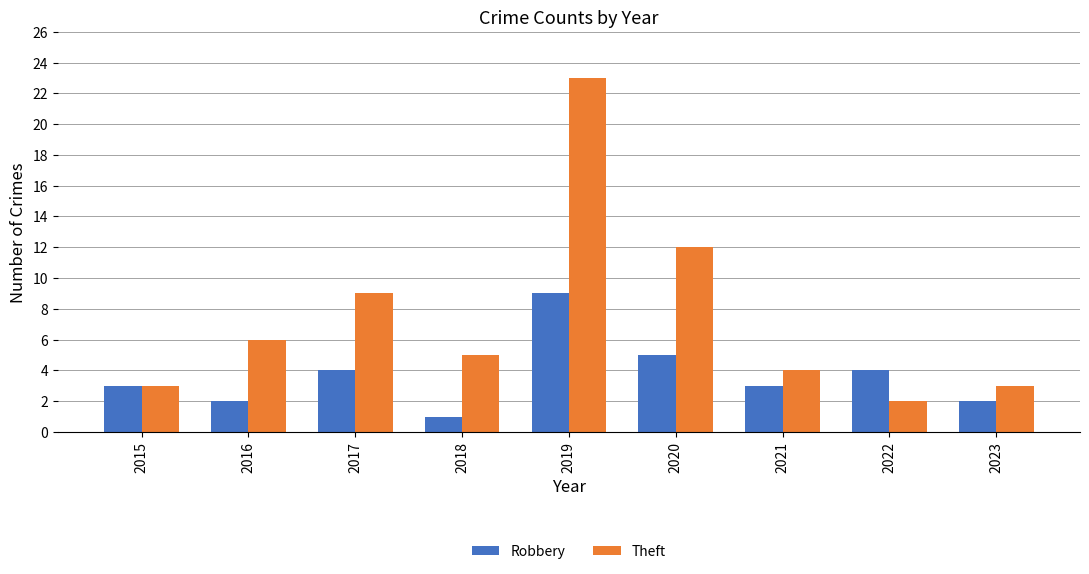

Reading left to right, list all the values displayed in this chart.

Robbery: 3	2	4	1	9	5	3	4	2
Theft: 3	6	9	5	23	12	4	2	3